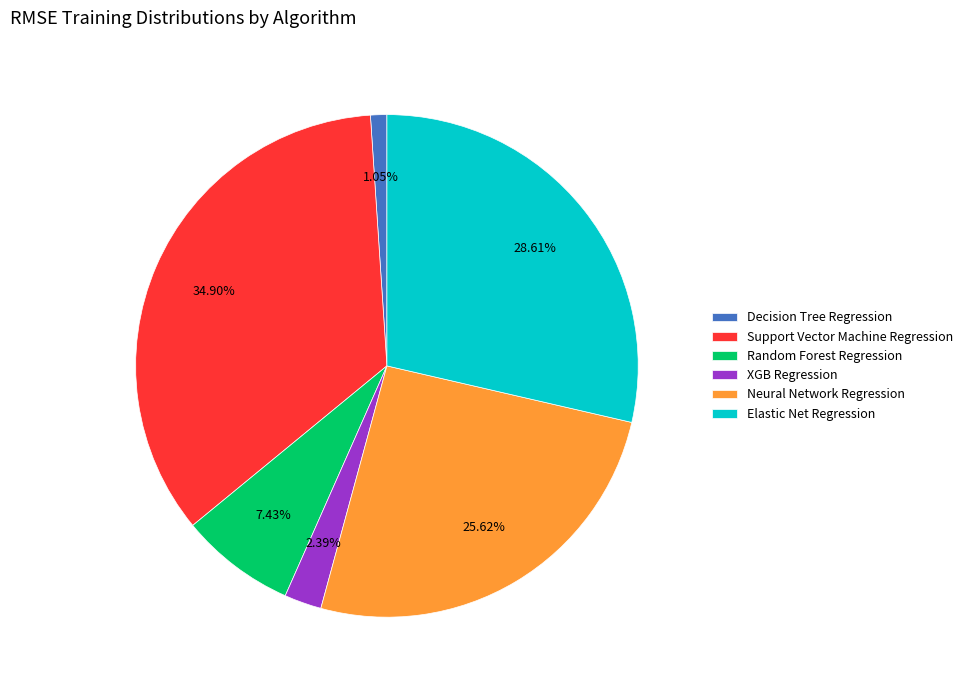

How many slices are in this pie chart?

6